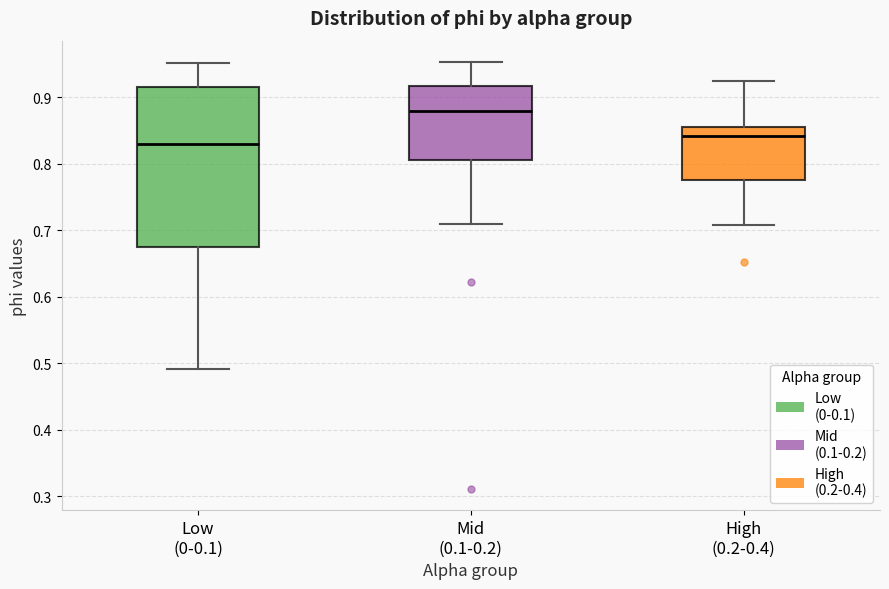

Which box is the tallest, from its lower edge to its upper edge?

Low (0-0.1)